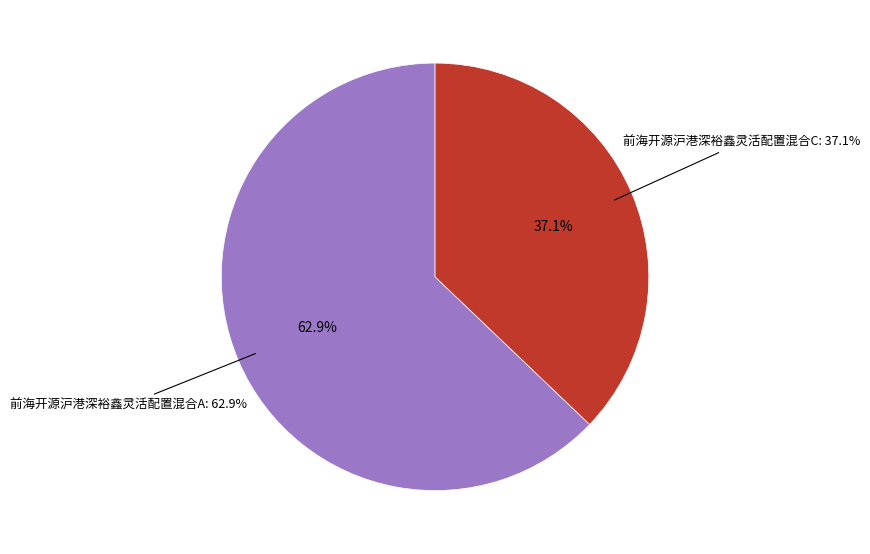

What percentage is the 前海开源沪港深裕鑫灵活配置混合C slice, to the nearest percent?

37%